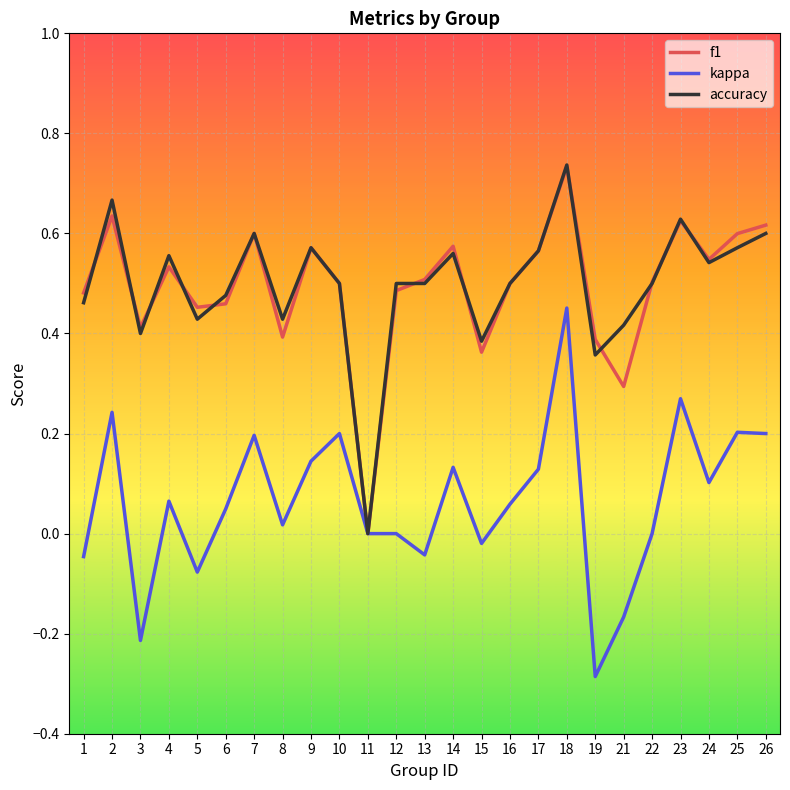

True or false: f1 has a value of 0.5 at 6.

True